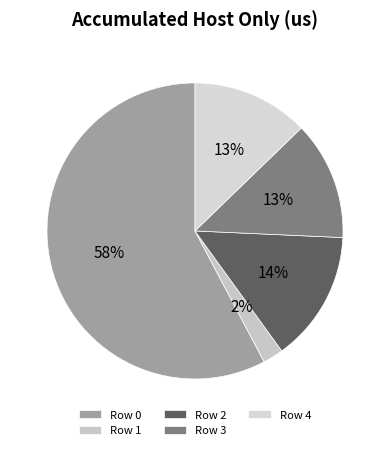

What is the change in value from Row 2 to Row 3?

-487.3